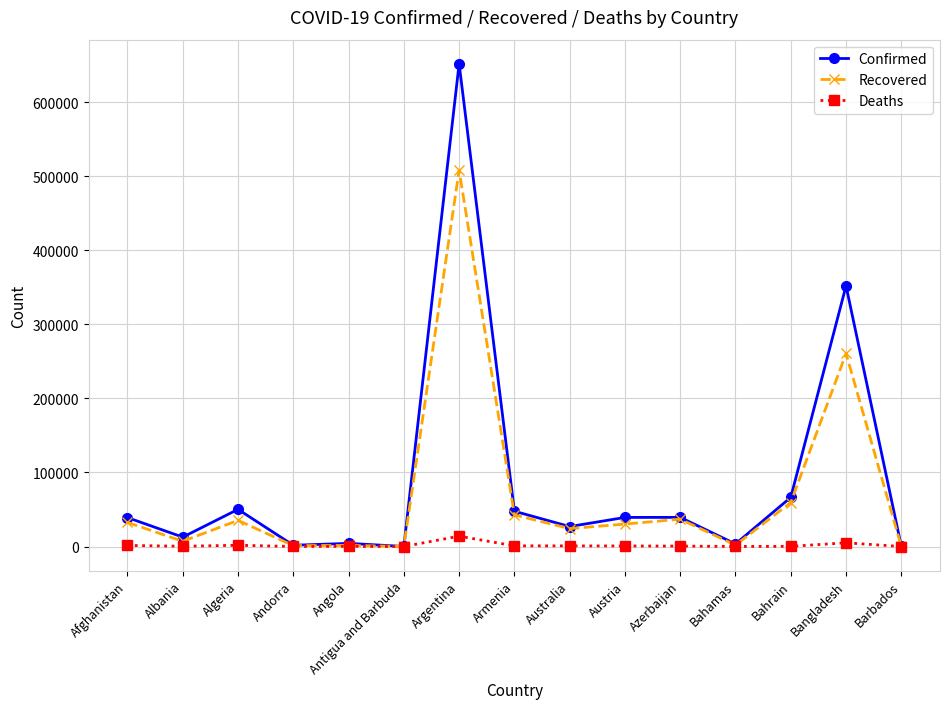

Which label corresponds to the largest value in the chart?

Argentina